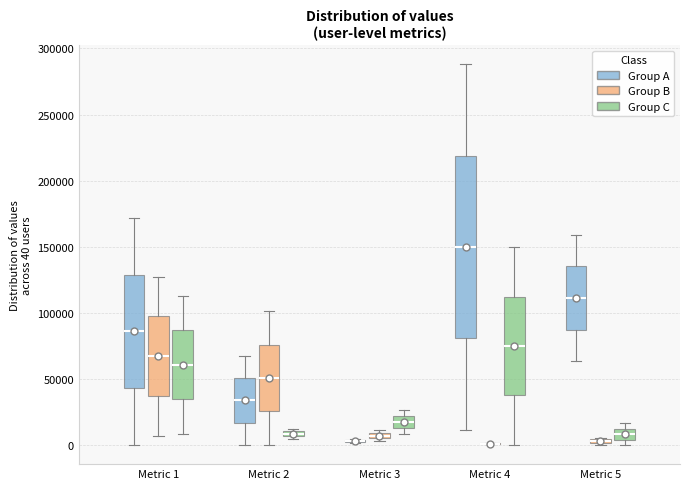

Comparing the boxes themselves (not the whiskers), which one is the tallest?

Metric 4 (Group A)